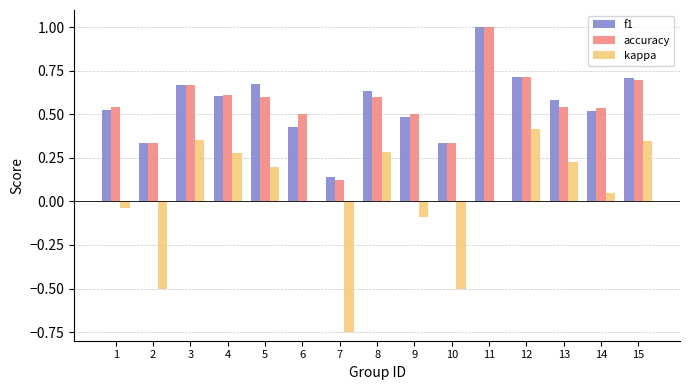

Which series changed the most between 4 and 12?

kappa